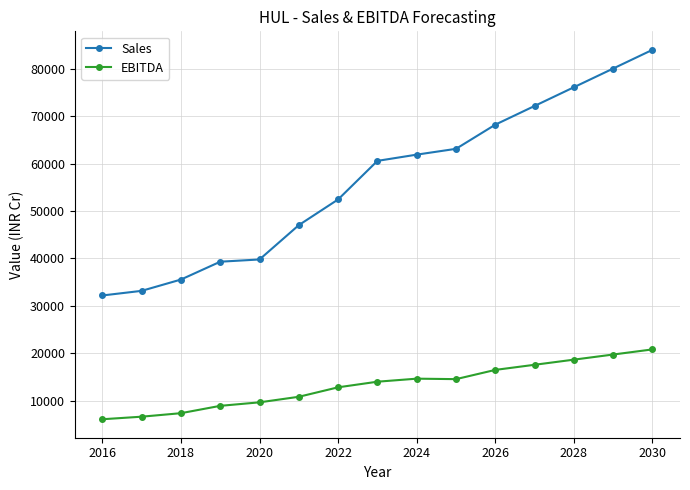

What is the sum of all EBITDA values?

198640.4